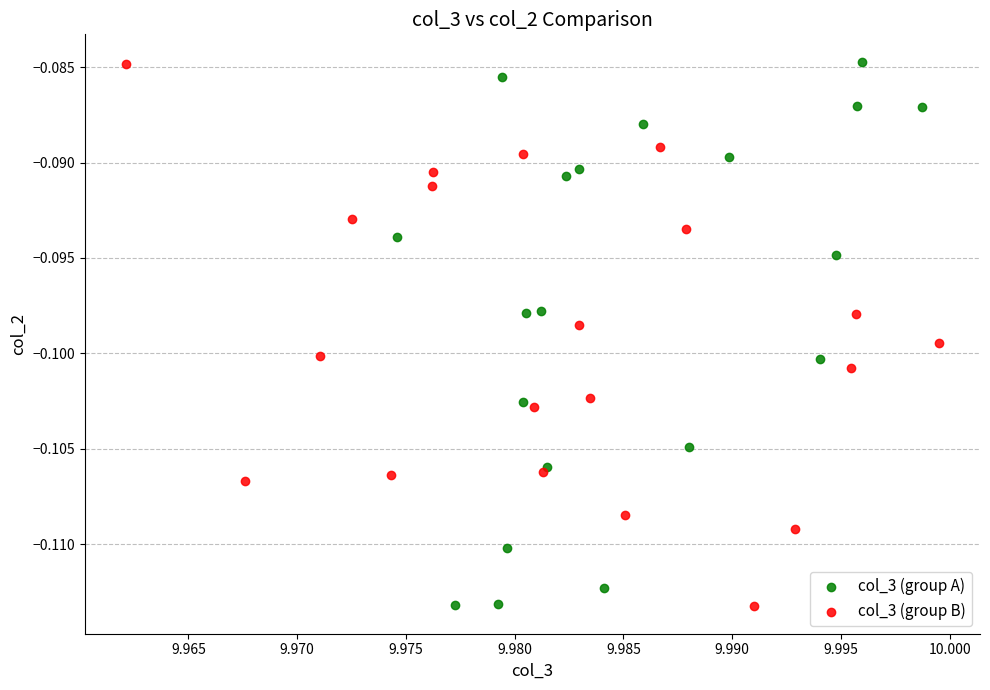

Which series has the widest spread of Y values?

col_3 (group A)